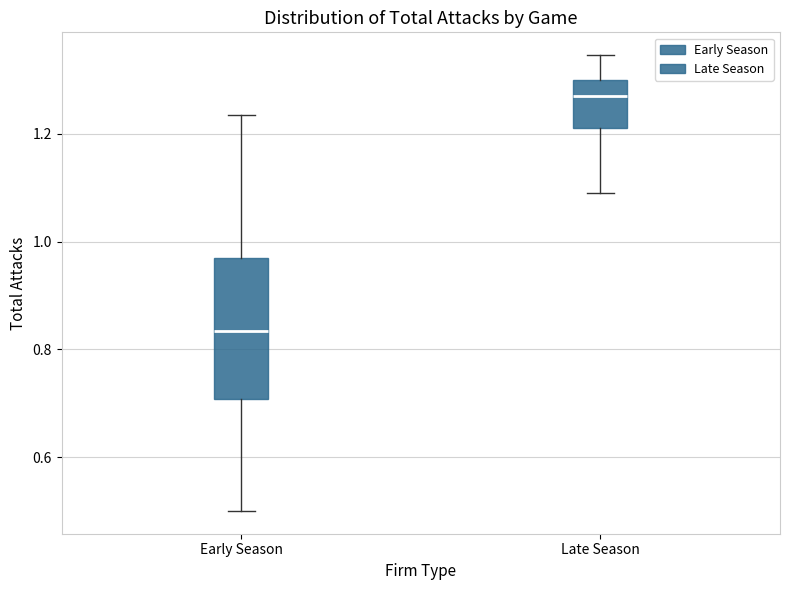

Reading left to right, transcribe this box plot: for each box, give where its median line is, the range the box spans, and where its two whiskers end, as read against the y-axis. The values are not printed on the chart, so give them approximately, as read against the axis.

Early Season: median 0.84, box 0.70 to 0.96, whiskers 0.50 to 1.24
Late Season: median 1.26, box 1.20 to 1.30, whiskers 1.10 to 1.34